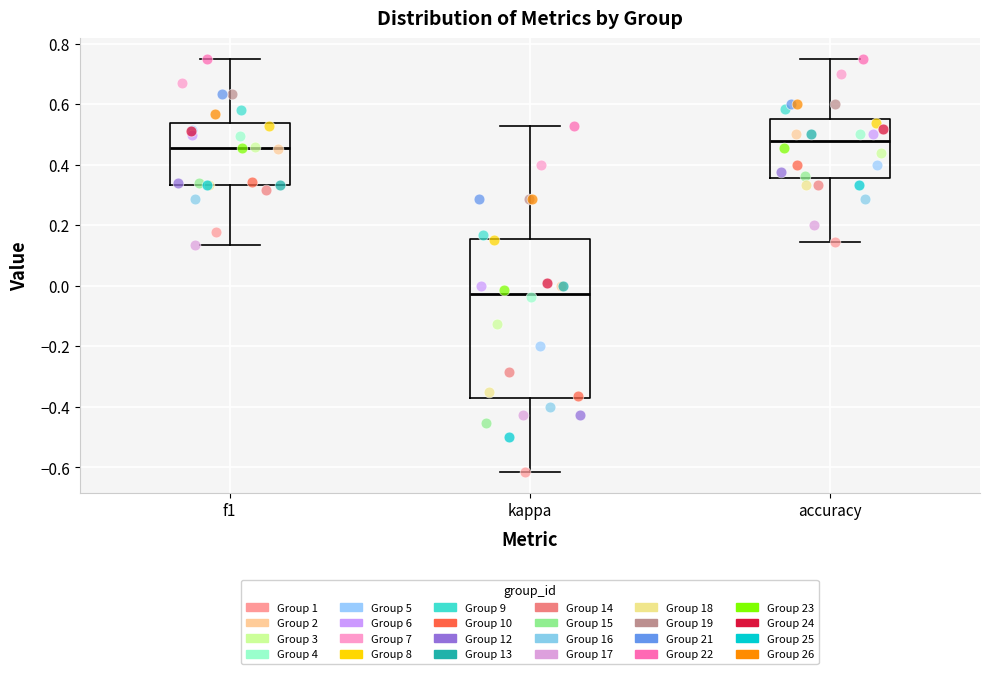

Which box is the tallest, from its lower edge to its upper edge?

kappa